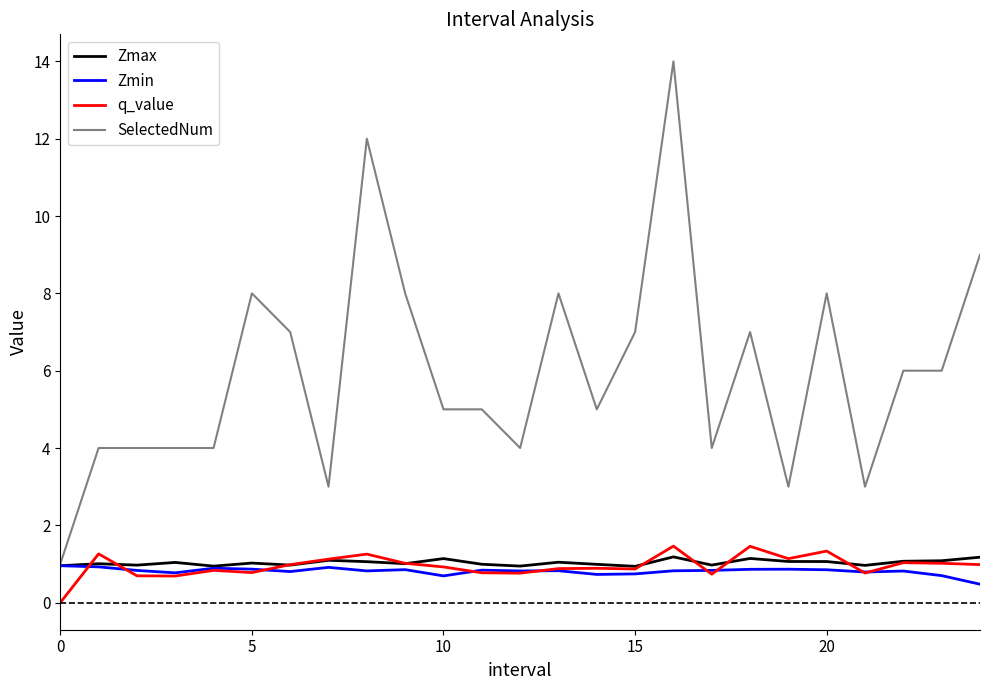

What is the maximum value for q_value?

1.5